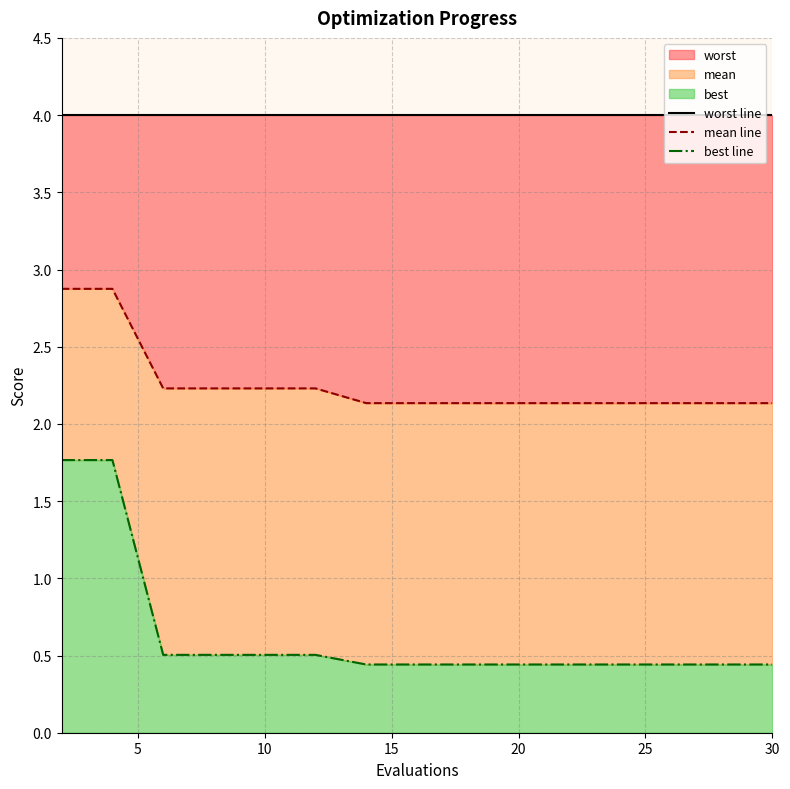

True or false: best line has more than 0 points higher than both neighbors.

False